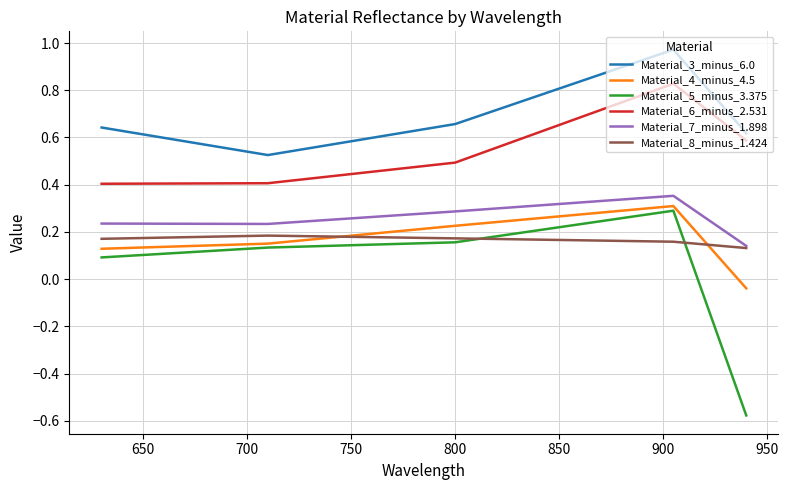

Which series has the largest range (max minus min)?

Material_5_minus_3.375